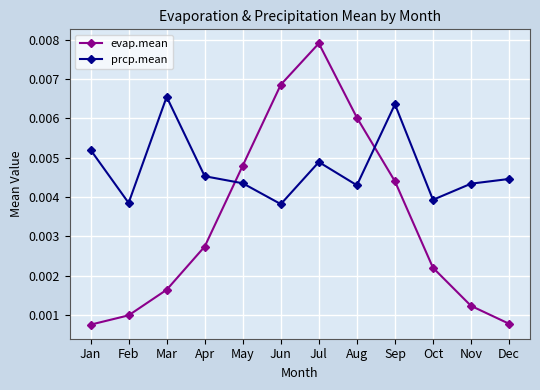

Which series changed the most between Jun and Oct?

evap.mean